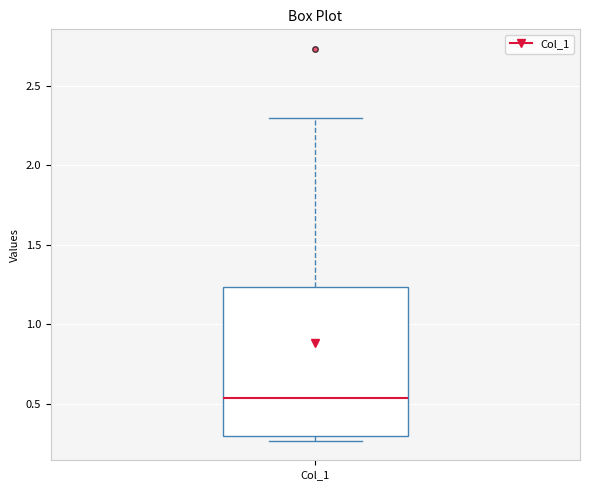

Where does the median line of the box for Col_1 sit on the y-axis? The values are not printed on the chart, so give them approximately, as read against the axis.

0.55